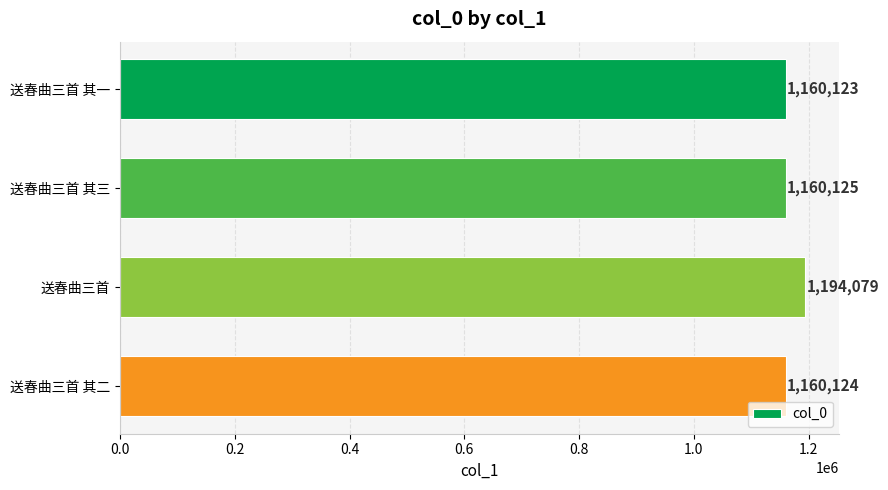

Are the bars horizontal?

Yes